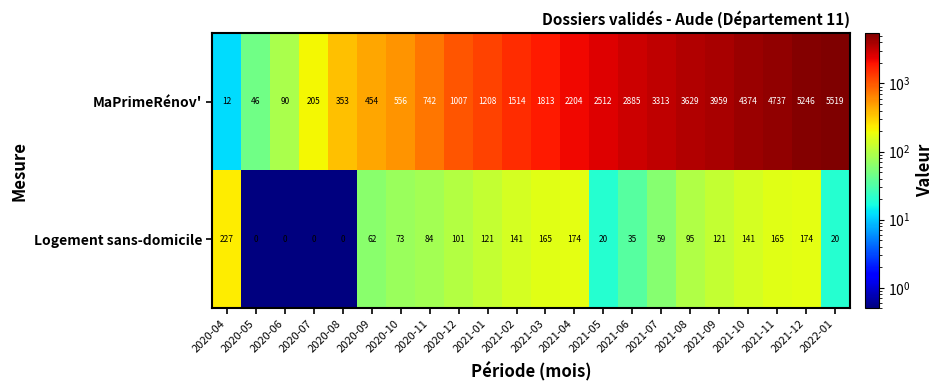

At which label does Logement sans-domicile reach its peak?

2020-04